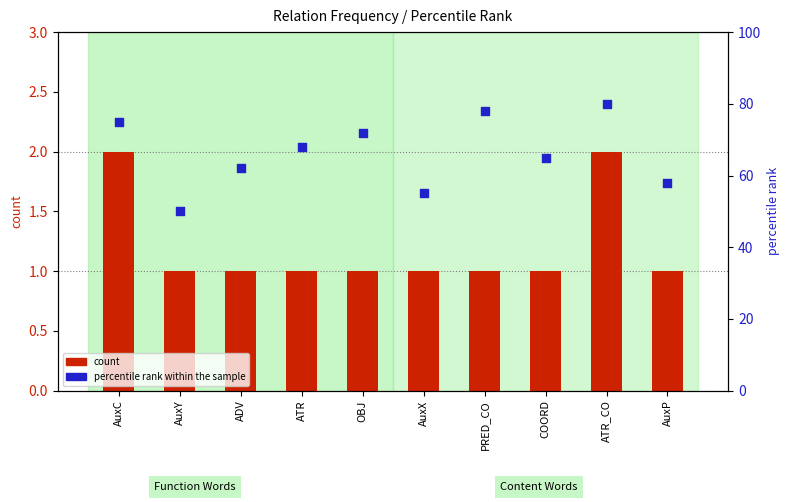

At how many categories does at least one series exceed 34?

10